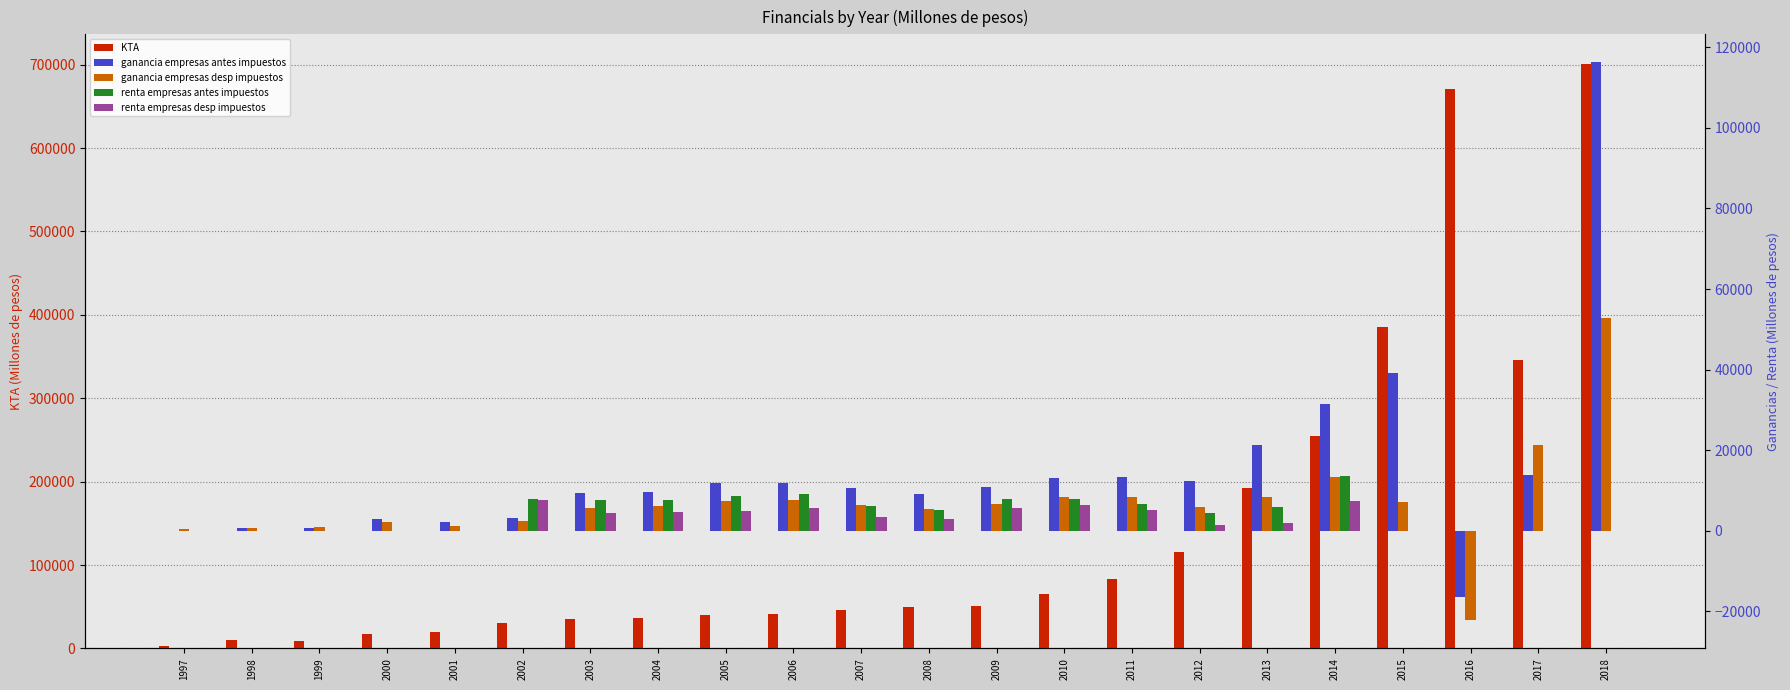

How many data points in ganancia empresas antes impuestos are less than 10930?

11